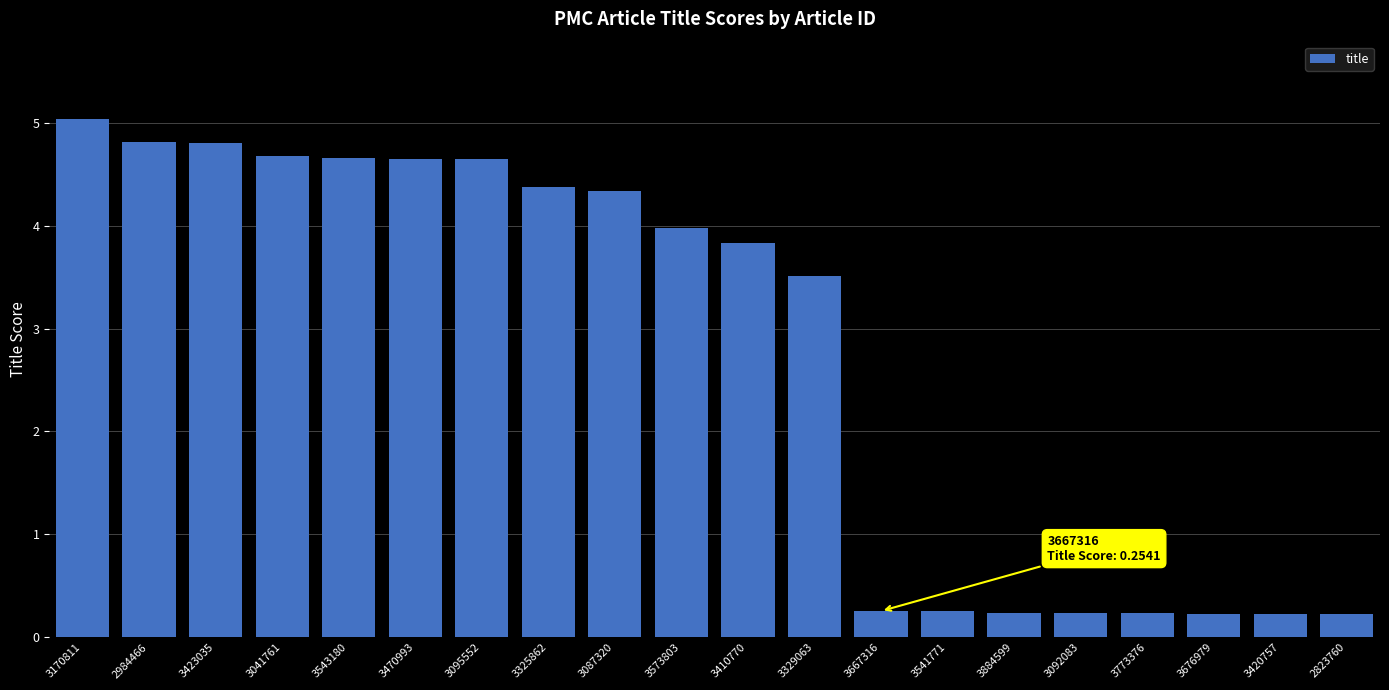

Where does the data first go above 3?

3170811